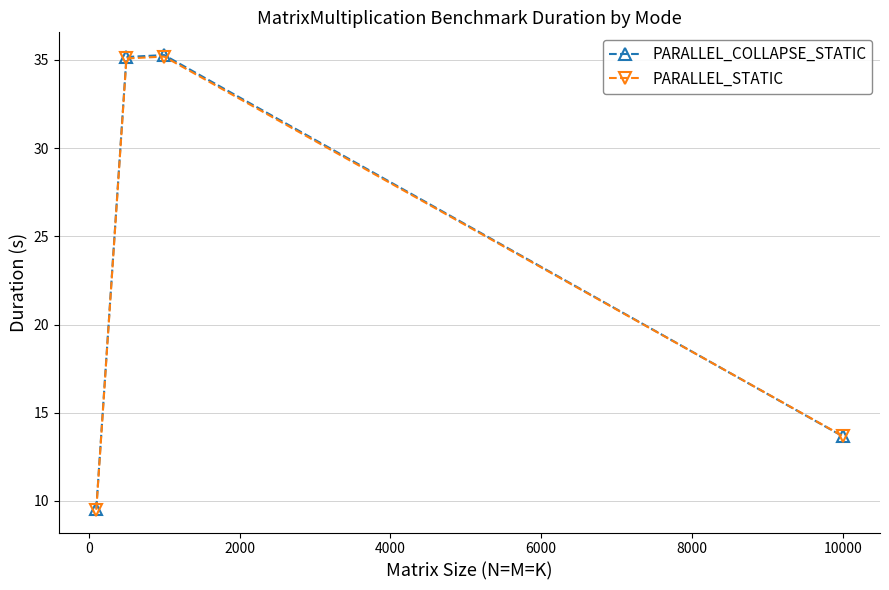

Which series has the largest range (max minus min)?

PARALLEL_COLLAPSE_STATIC